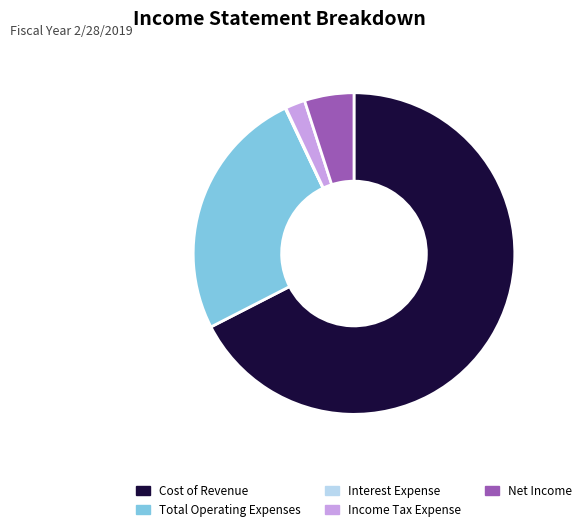

Which category accounts for the majority?

Cost of Revenue